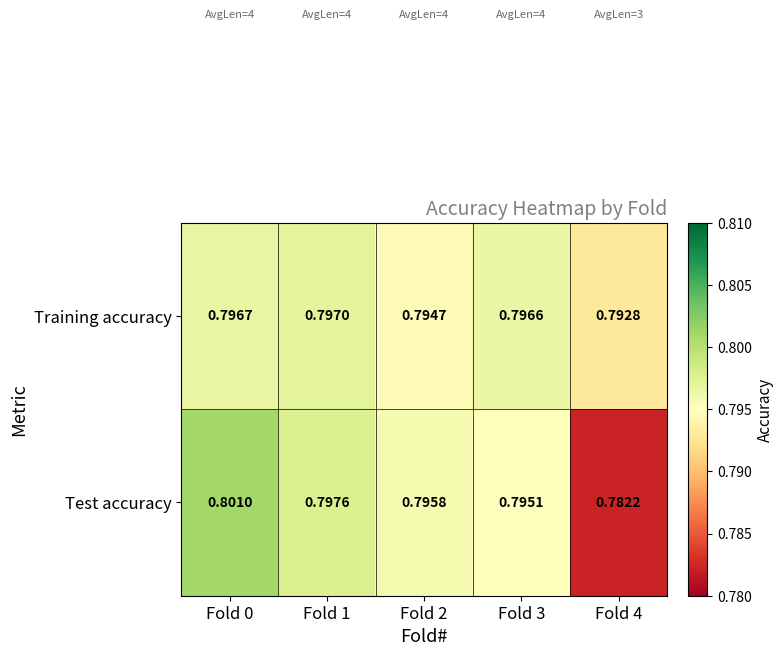

Which series has the largest total across all categories?

Training accuracy